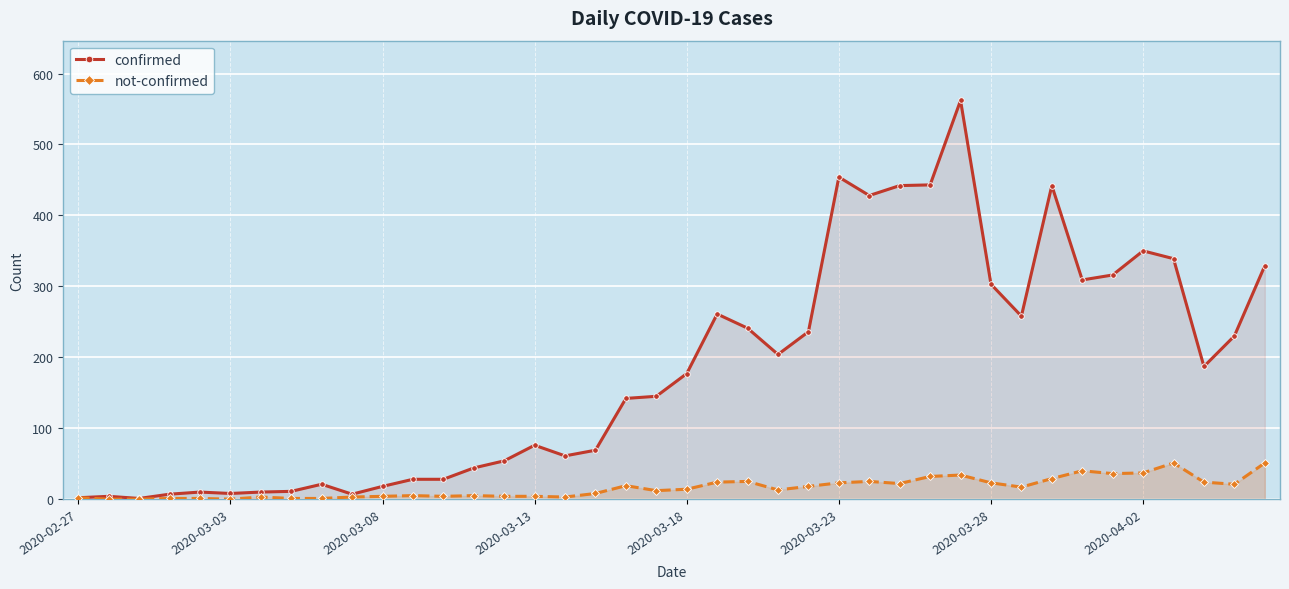

How many lines are shown in the chart?

2